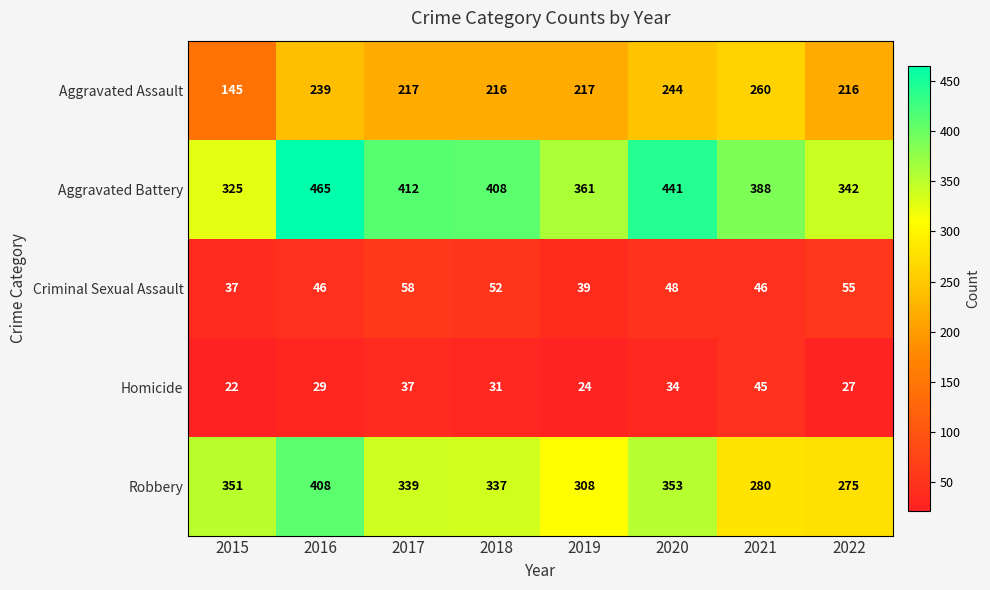

What is the total value across all series at 2018?

1044